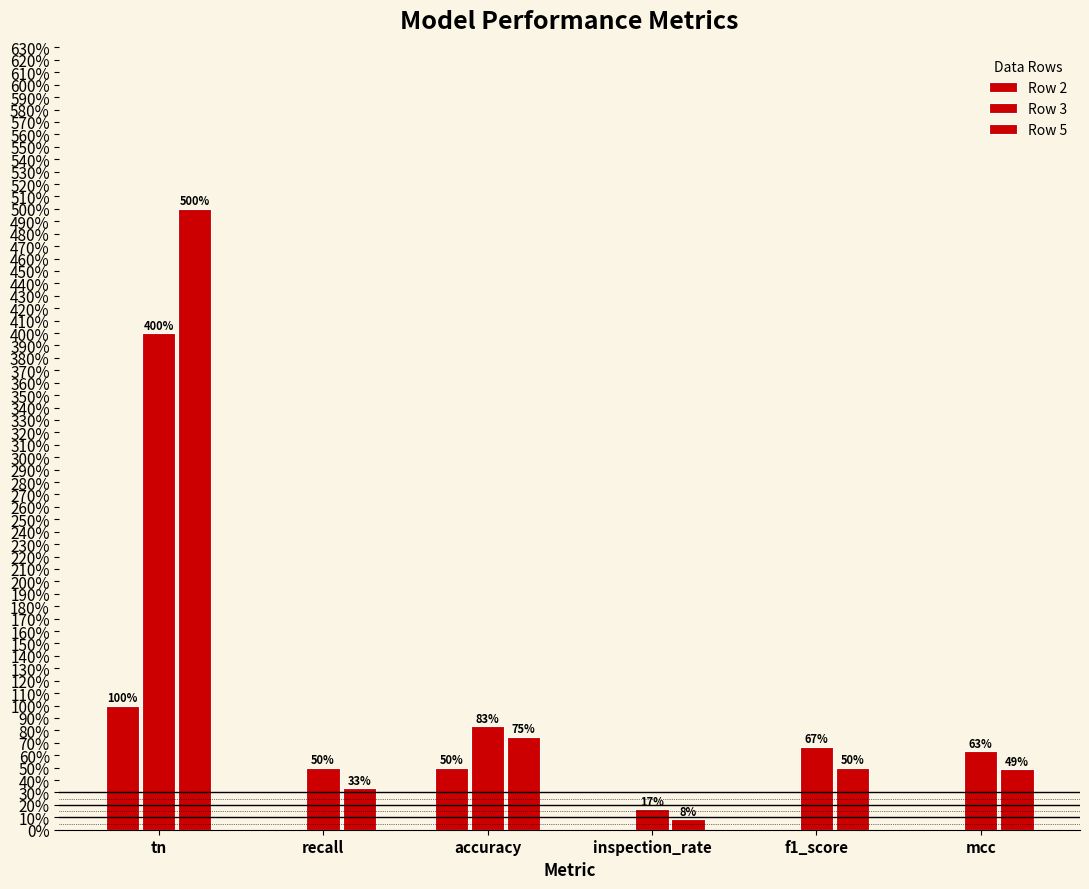

Which category has the lowest value in the Row 3 series?

inspection_rate